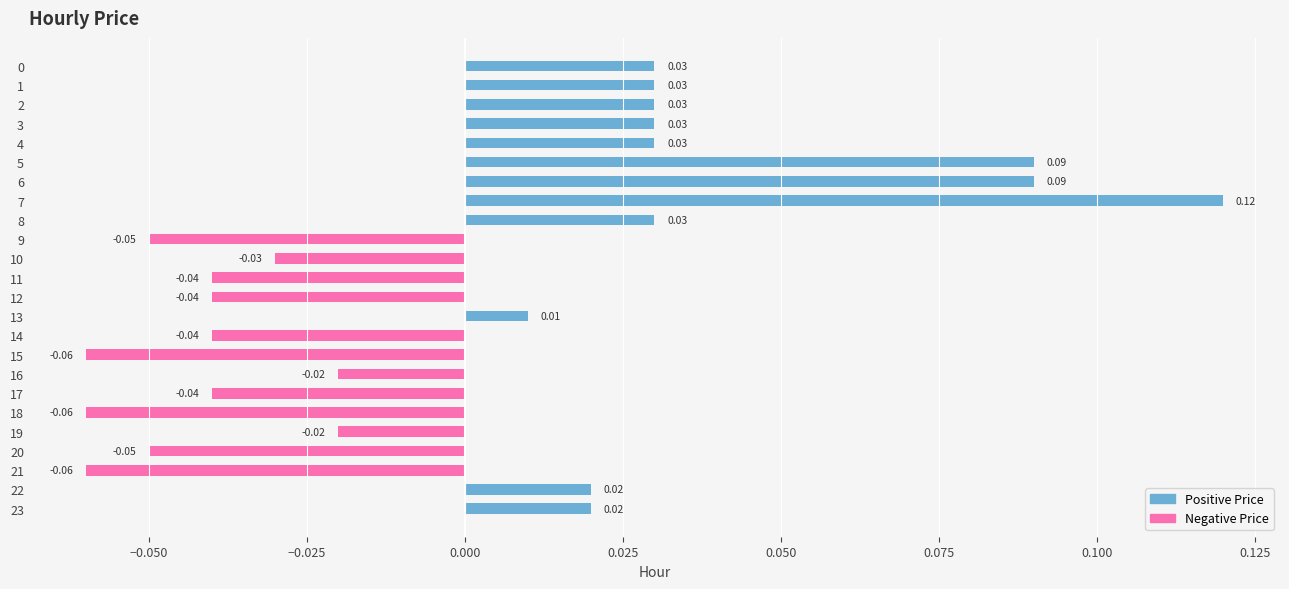

Between 20 and 5, which is larger?

5